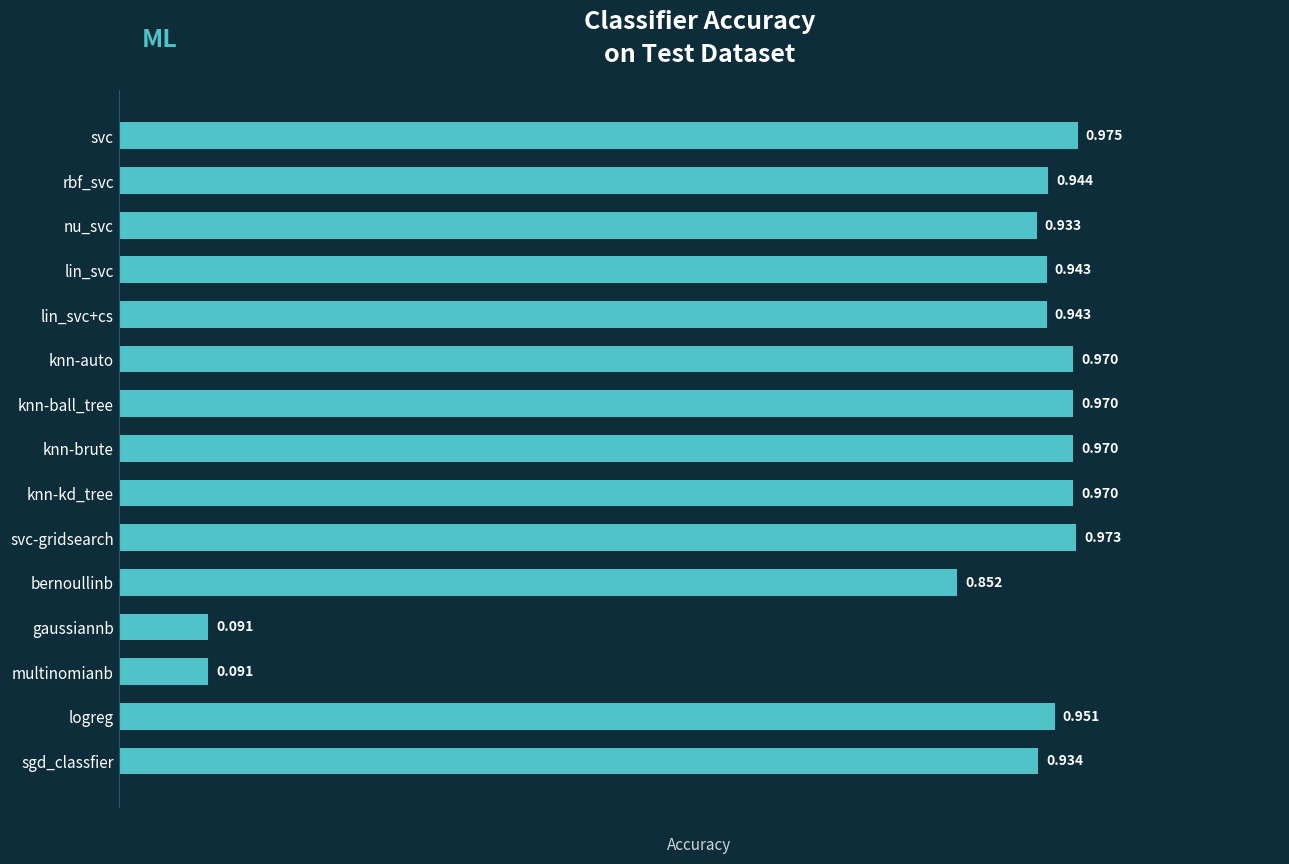

At which category does the chart reach its peak across all series?

svc